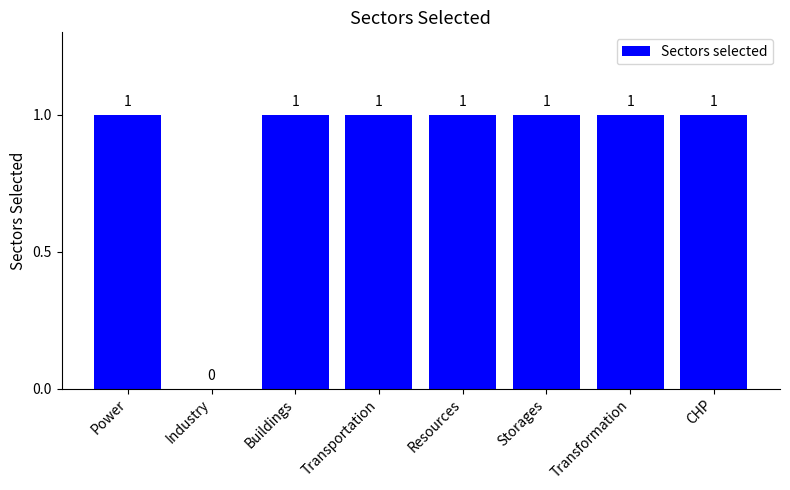

What is the sum of all values?

7